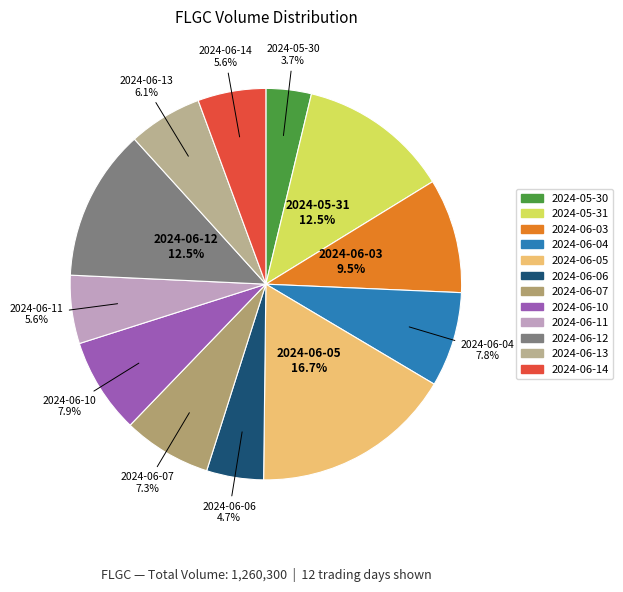

Which slice is the smallest?

2024-05-30